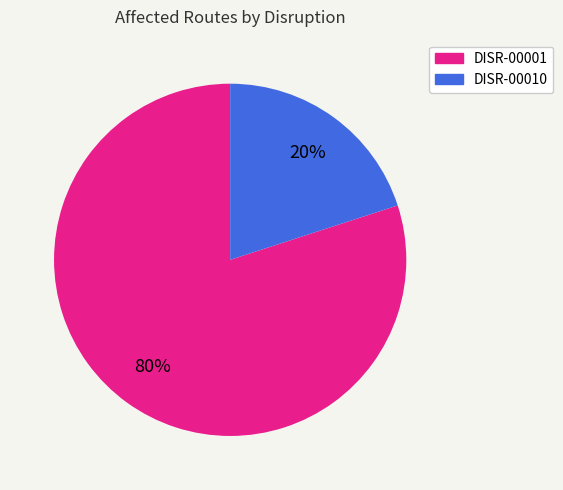

The DISR-00010 slice represents 20% of the pie. True or false?

True